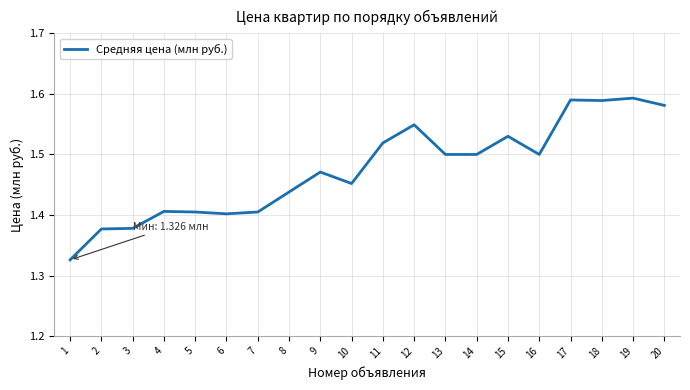

True or false: the data shows 1.9 at 3.

False